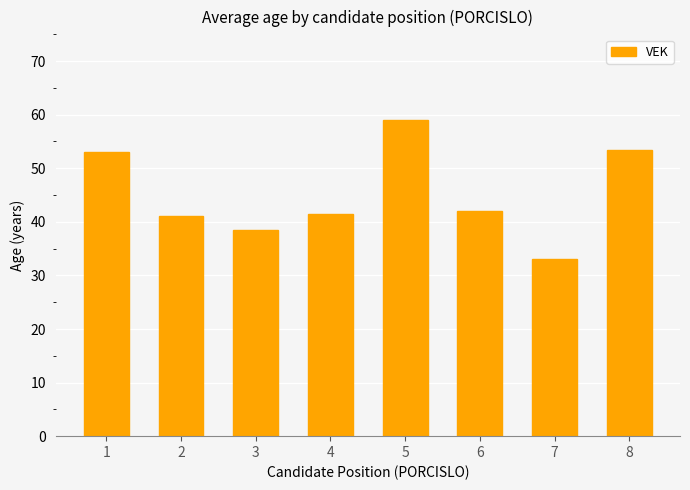

What is the approximate value at 3?

38.5